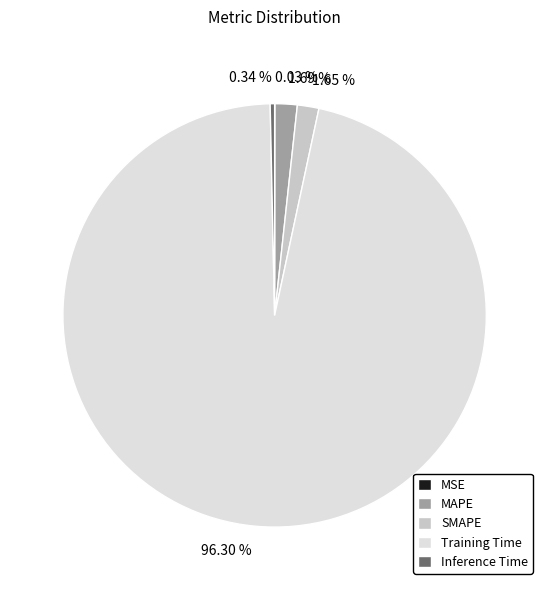

Is it true that Inference Time is 0% of the pie?

True